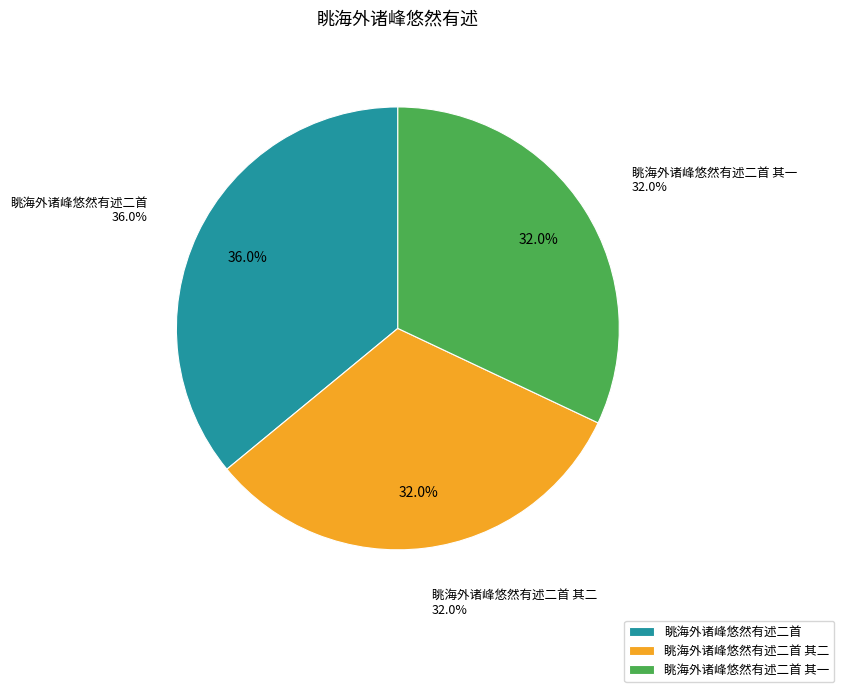

Which has a higher value, 眺海外诸峰悠然有述二首 其一 or 眺海外诸峰悠然有述二首?

眺海外诸峰悠然有述二首